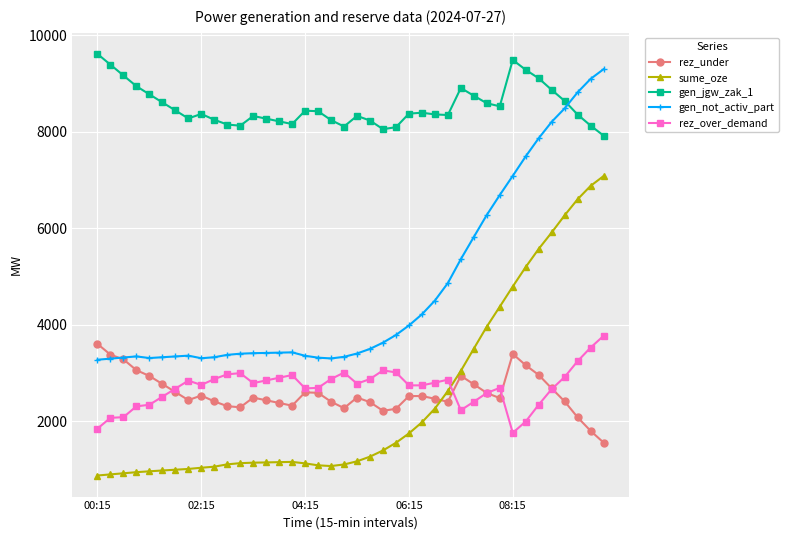

True or false: sume_oze and gen_not_activ_part cross at least once.

False